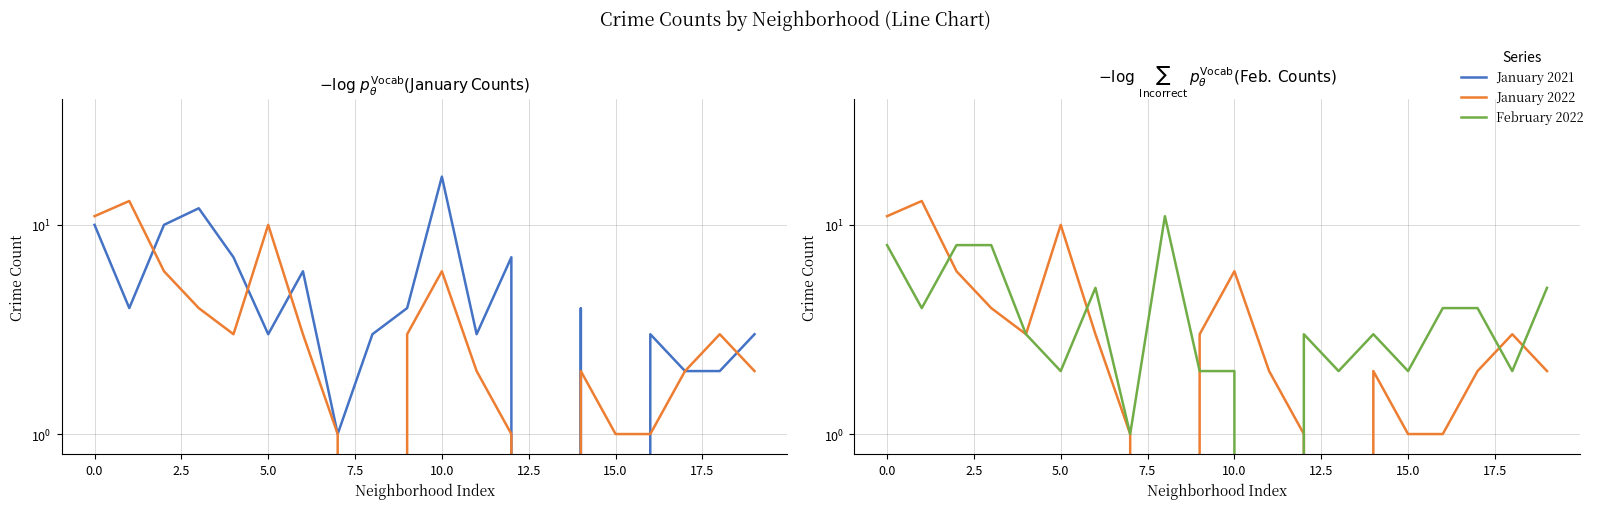

At which label does February 2022 reach its minimum?

11